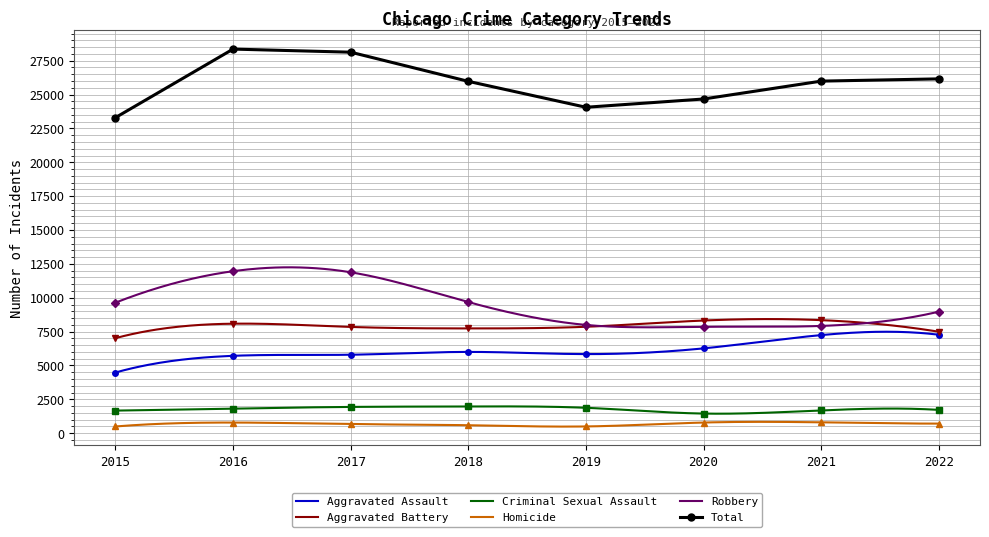

Is it true that Criminal Sexual Assault equals 1068 at 2016?

False